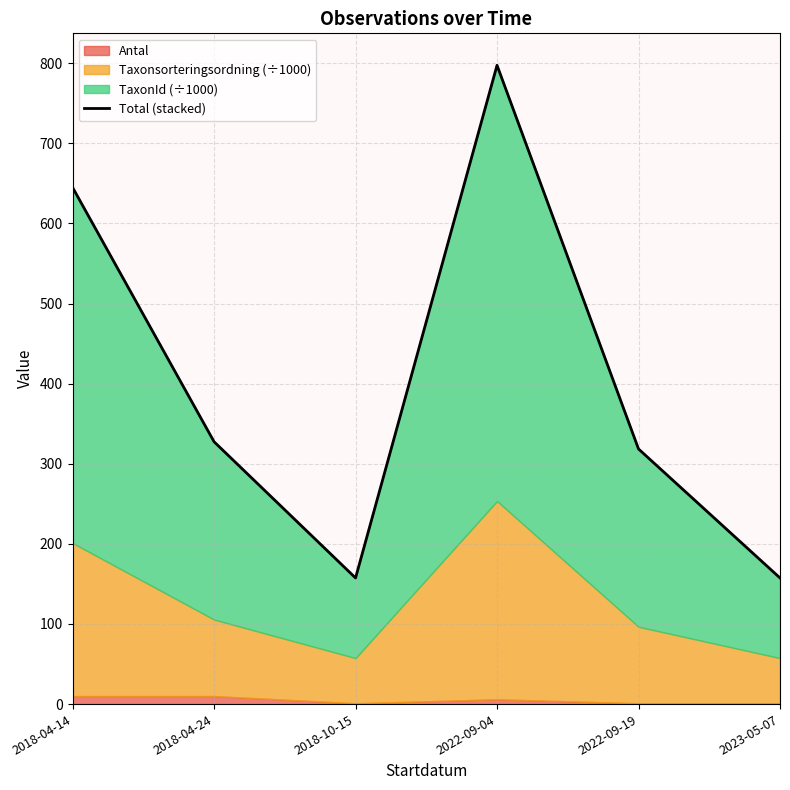

True or false: the data shows 228.1 at 2018-04-24.

False